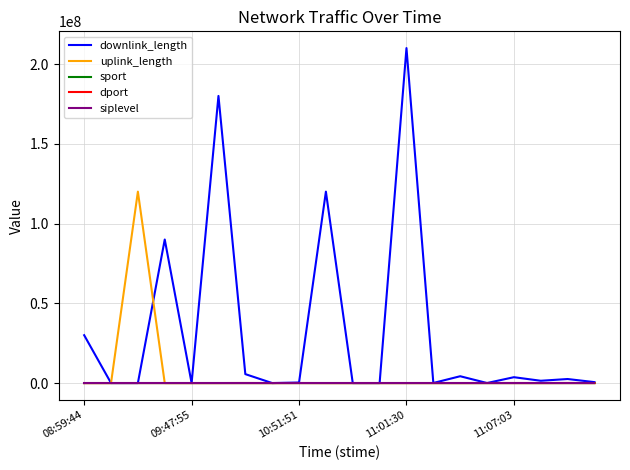

Which series has the largest total across all categories?

downlink_length